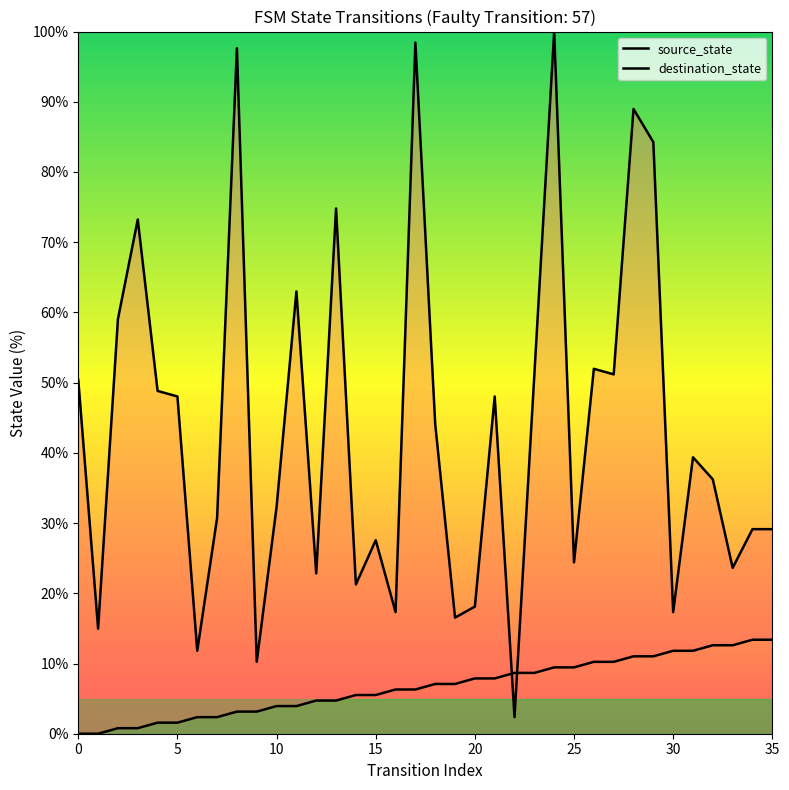

At which category is the sum across all series the highest?

24